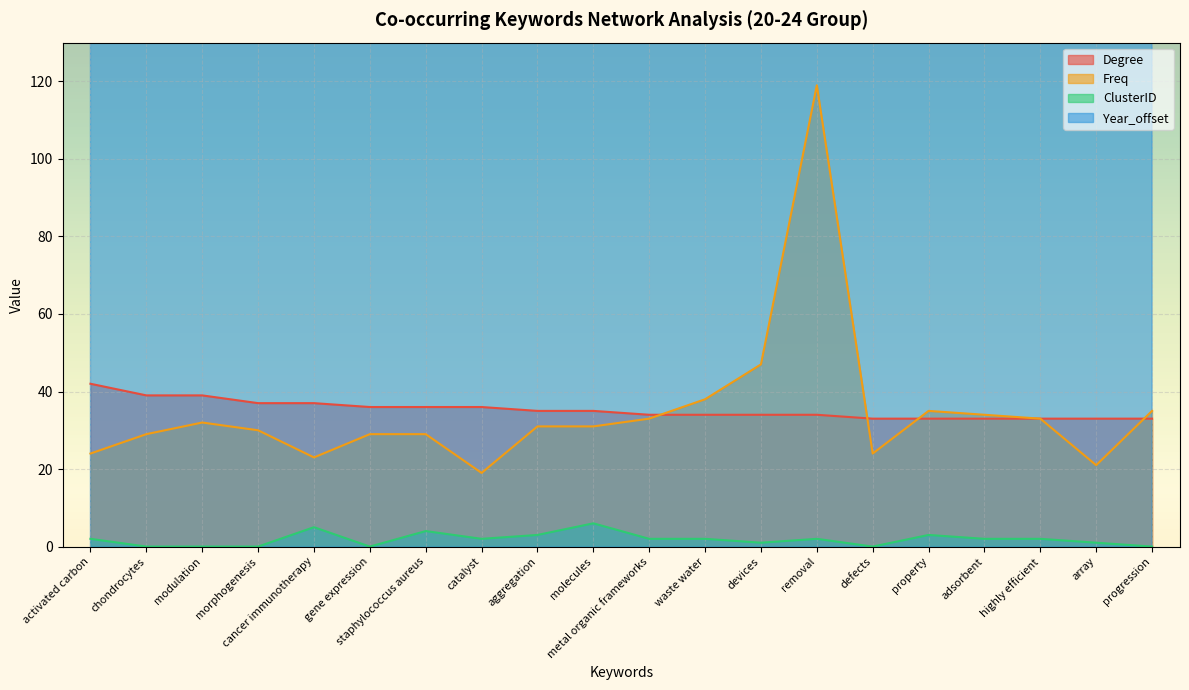

Which category has the lowest value in the Degree series?

defects